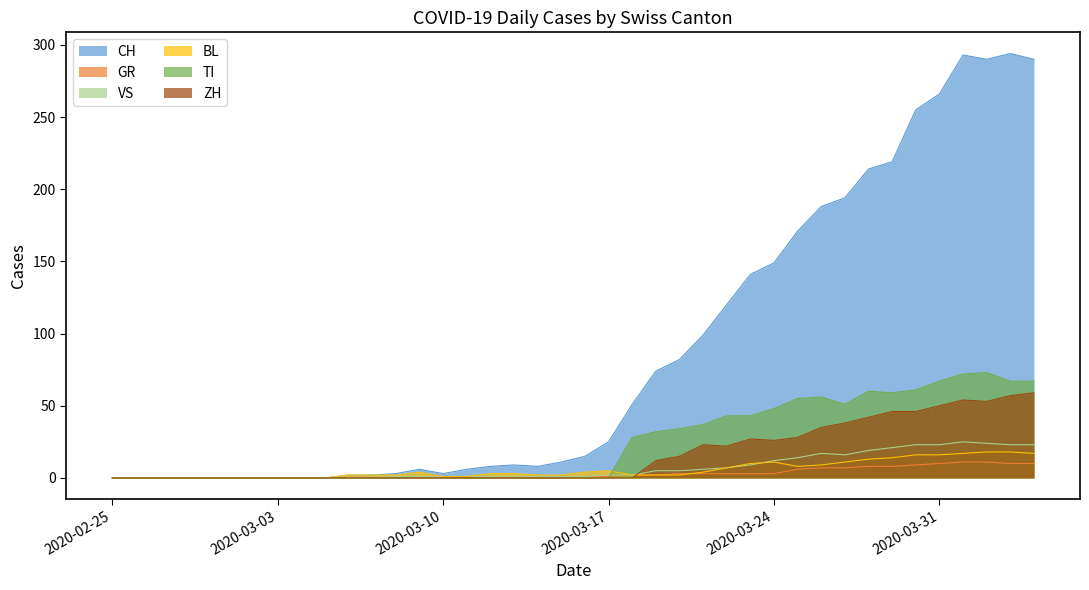

Does the chart have visible grid lines?

No